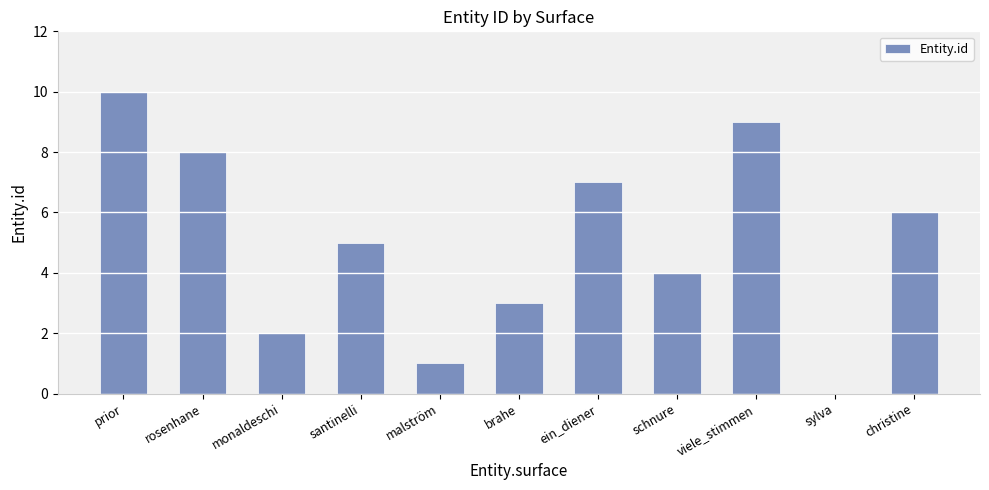

Reading left to right, list all the values displayed in this chart.

10	8	2	5	1	3	7	4	9	0	6